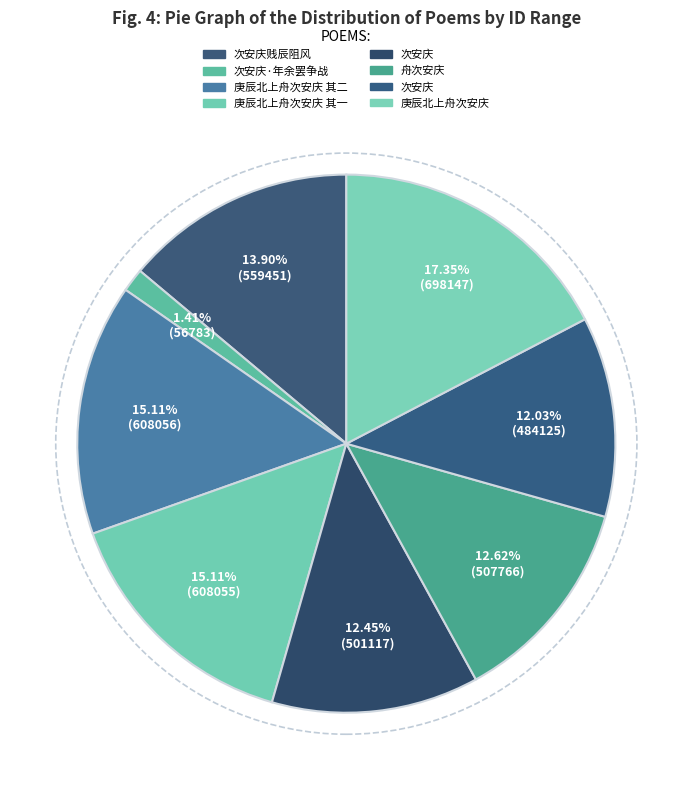

Count the number of slices in the pie.

8